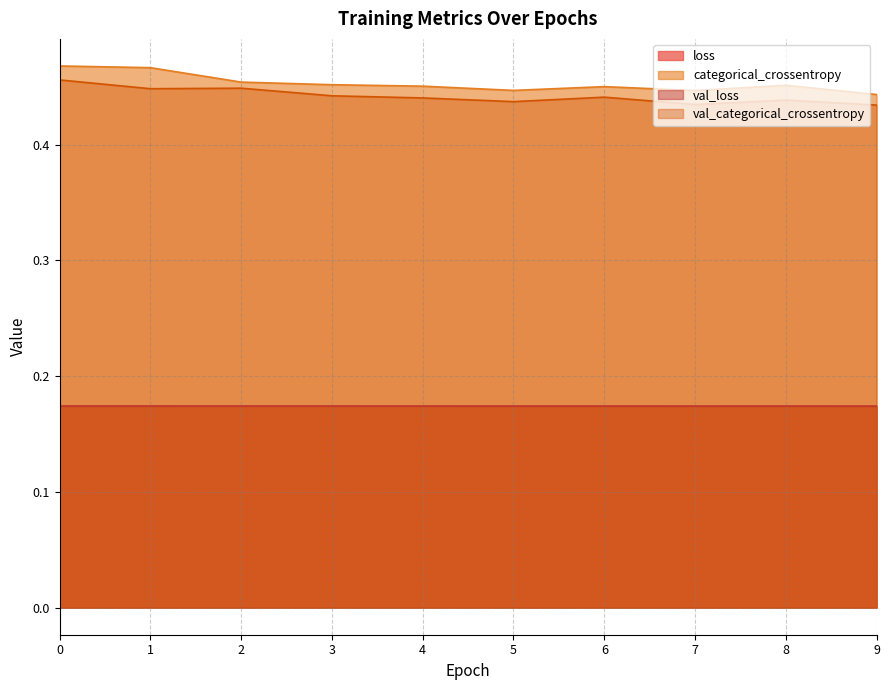

How many lines are shown in the chart?

4